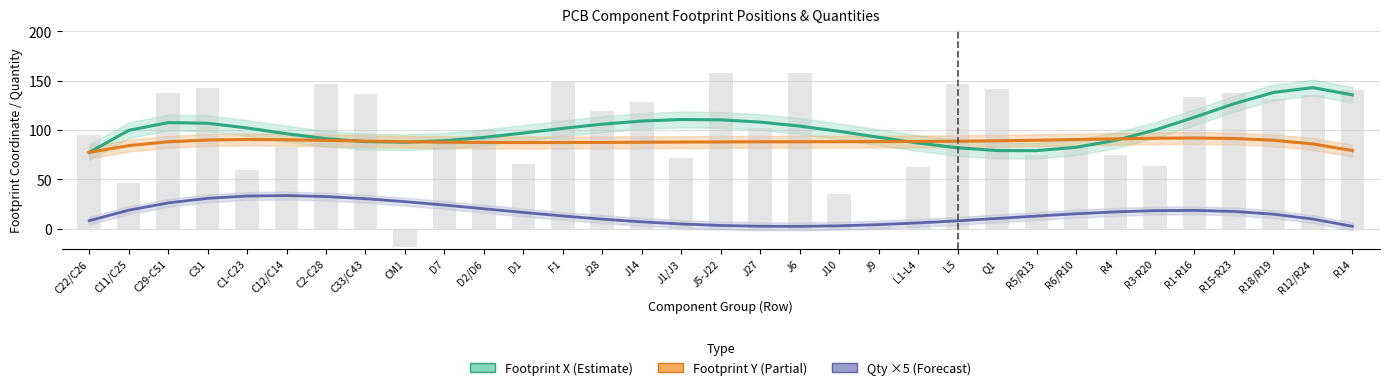

At which label does Footprint X (smoothed) reach its minimum?

C22/C26